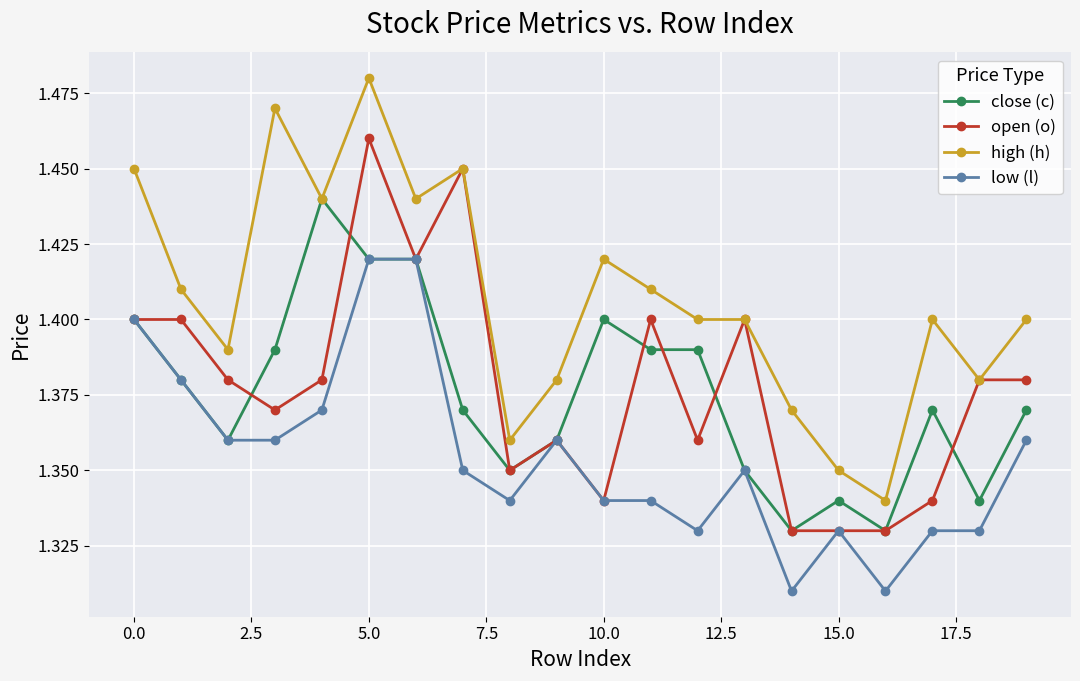

True or false: low (l) has more than 2 interior local peaks.

True